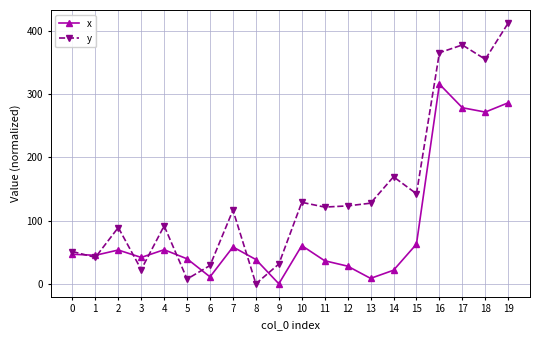

Where is the first local maximum for y?

2